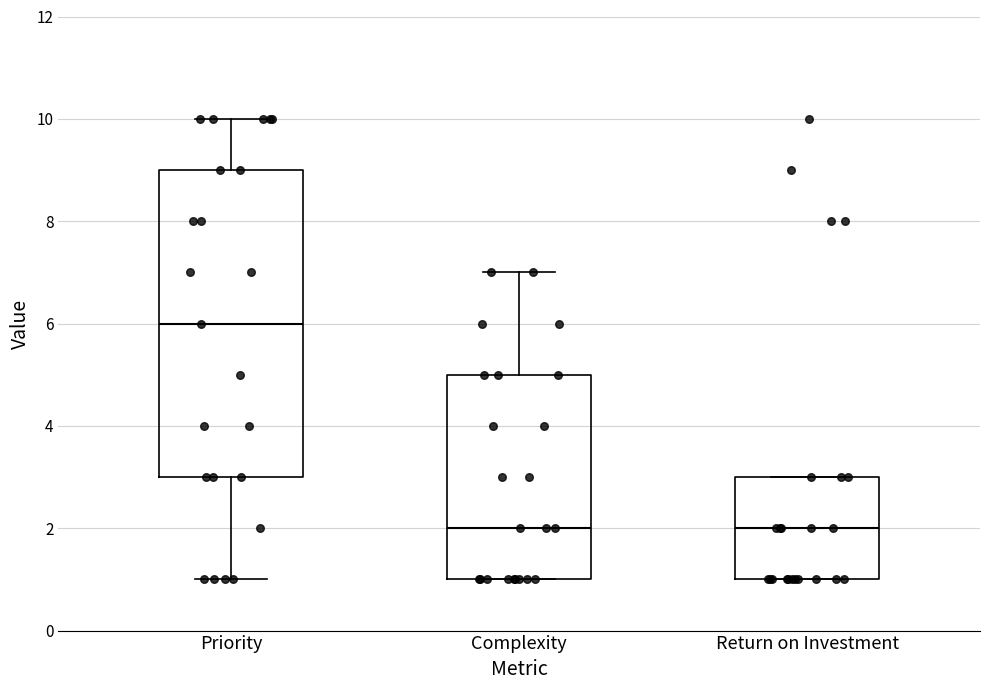

Where does the upper whisker of the box for Priority end on the y-axis? The values are not printed on the chart, so give them approximately, as read against the axis.

10